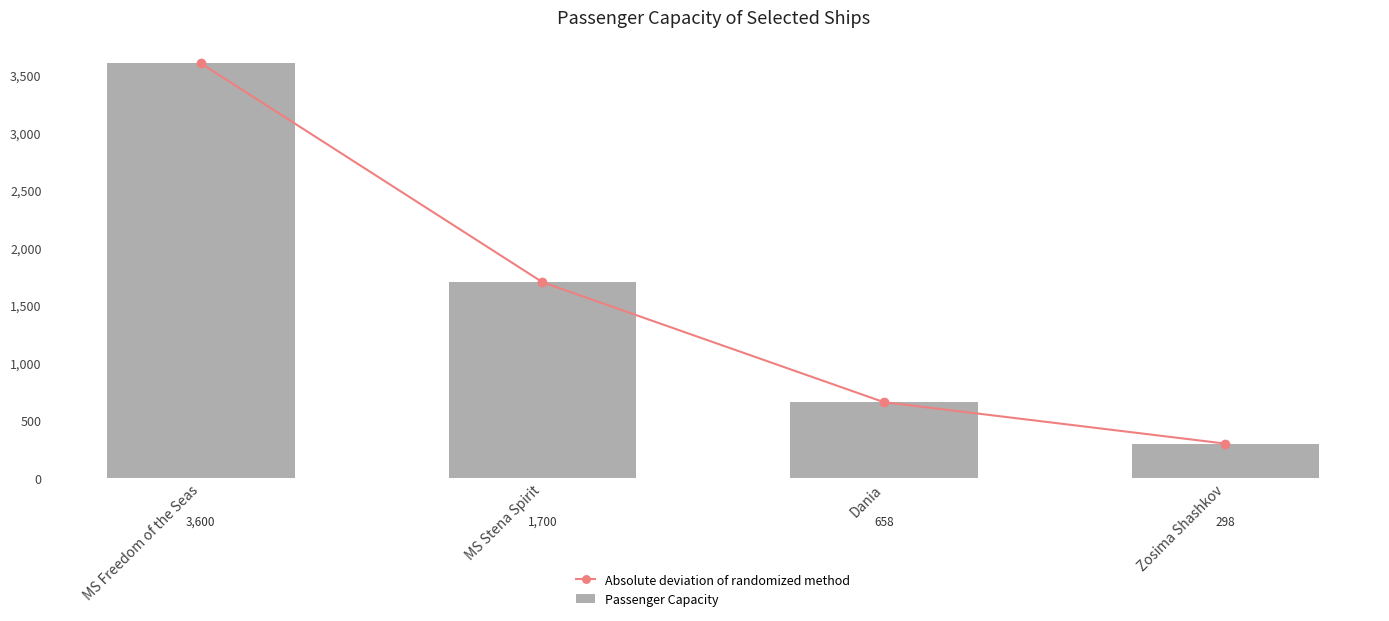

What is the label of the 1st bar from the left?

MS Freedom of the Seas